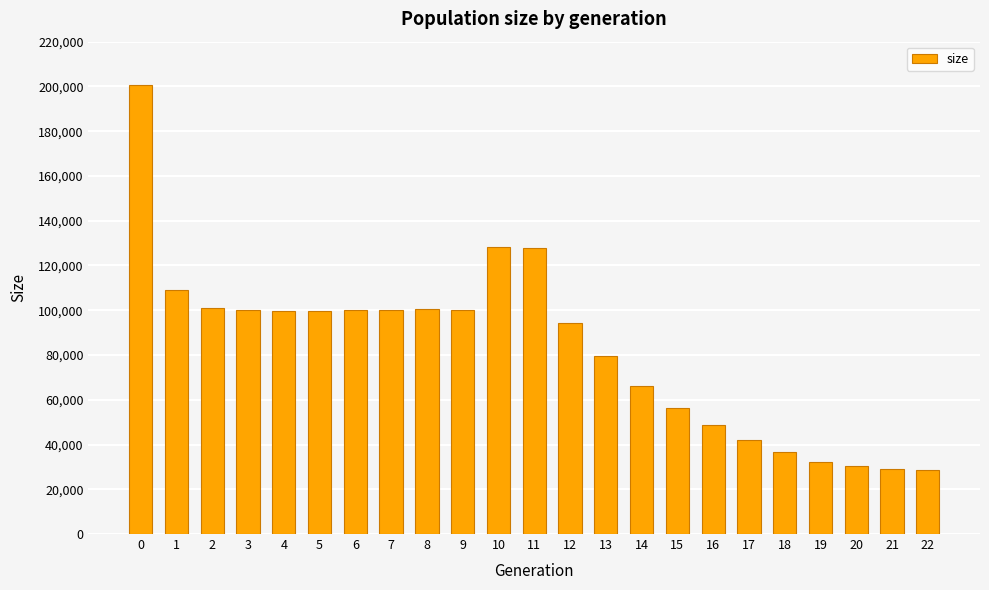

The value at 8 is 100476. True or false?

True